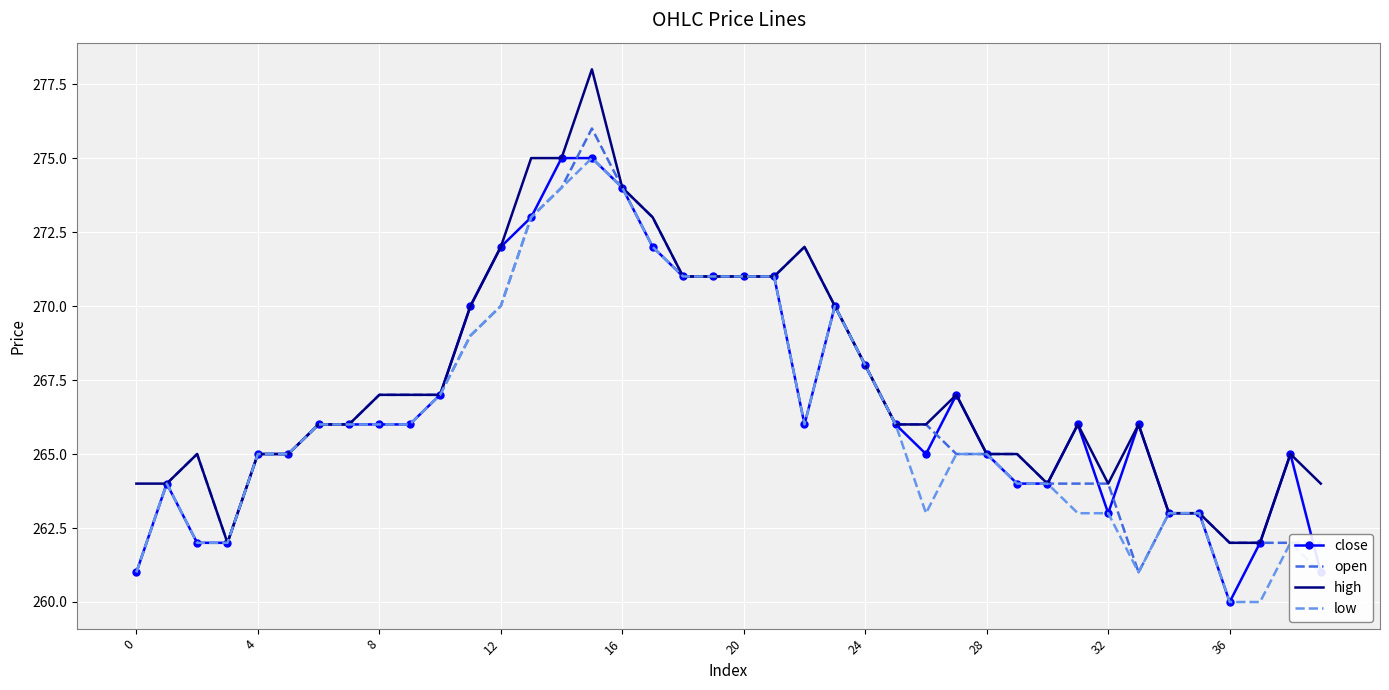

Which series has the widest spread of values?

high